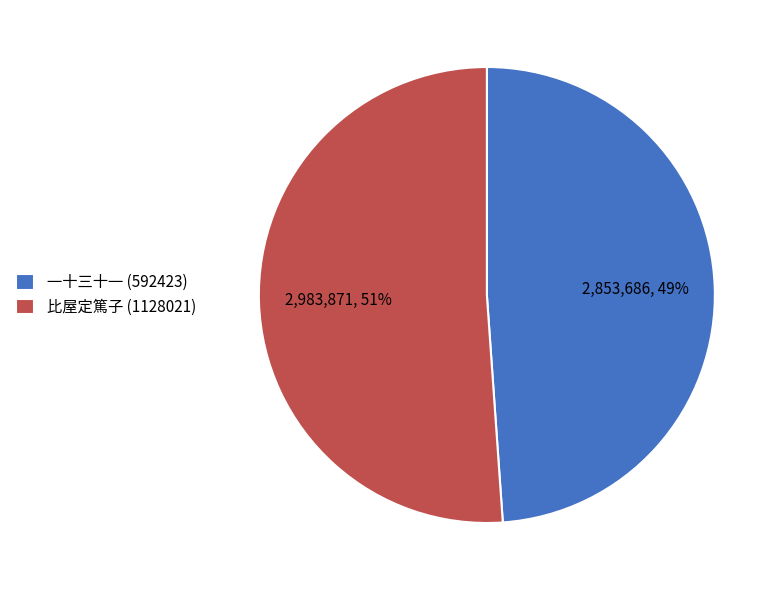

Combined, do 一十三十一 (592423) and 比屋定篤子 (1128021) account for over 50%?

Yes